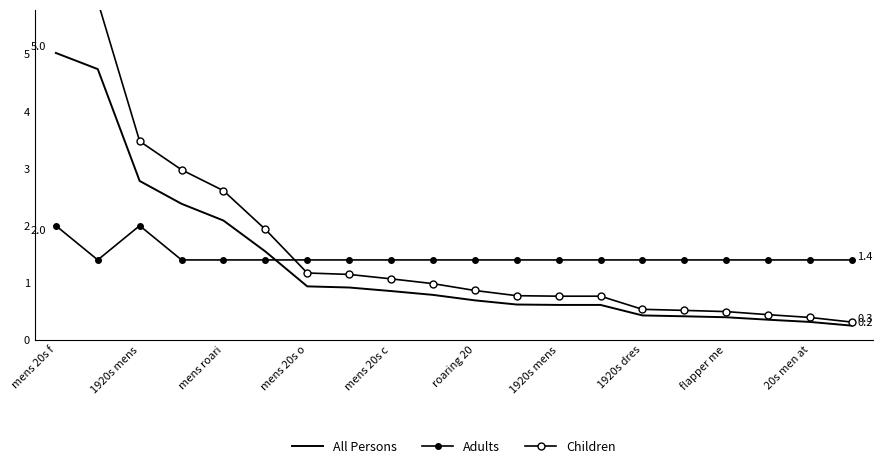

What is the label of the 14th point from the left?

13